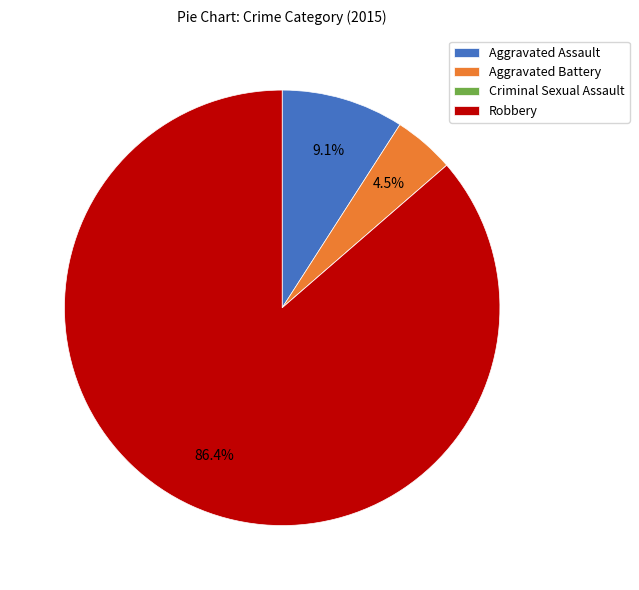

Which slice is the largest?

Robbery